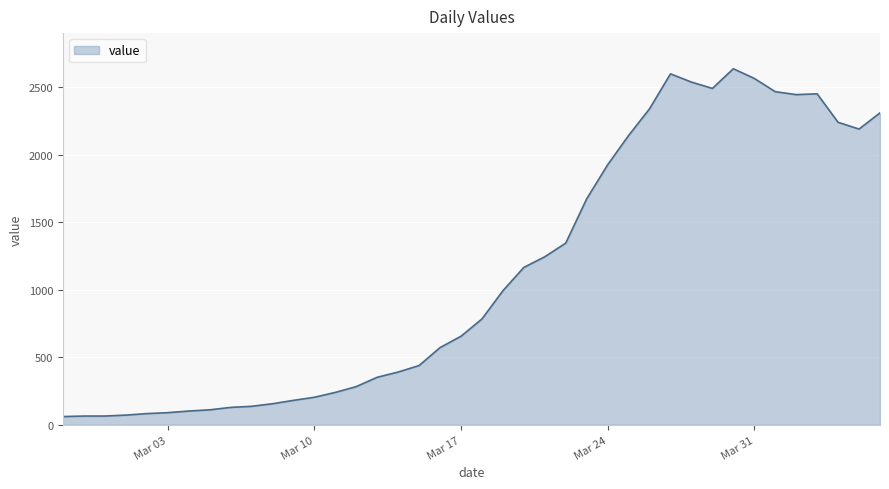

What is the difference between the maximum and minimum values?

2577